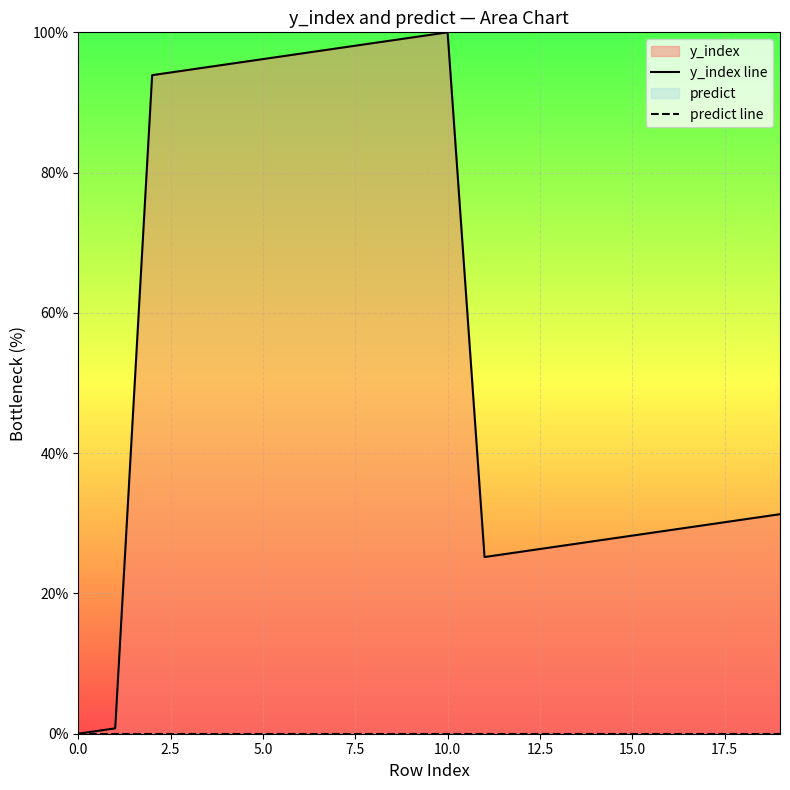

At how many categories does at least one series exceed 28?

14